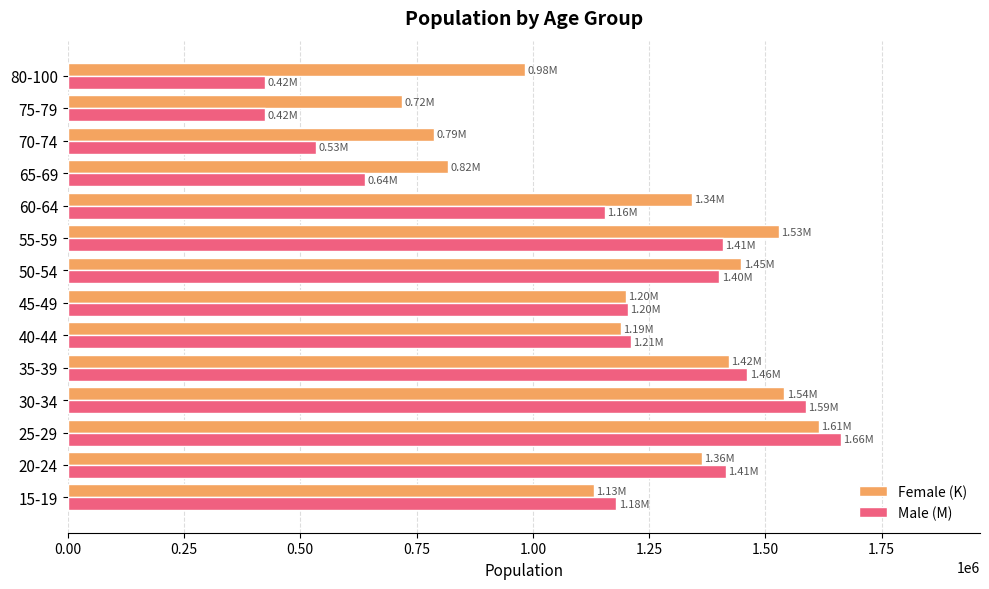

At which category is the sum across all series the highest?

25-29